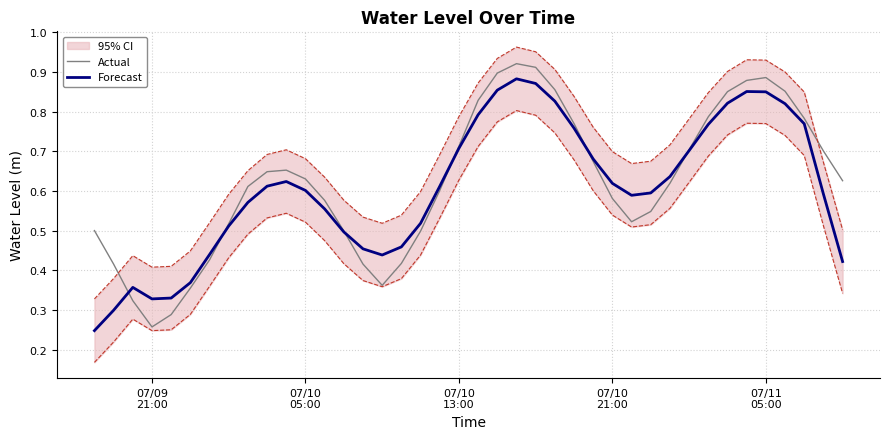

Does the chart display data point markers on the line(s)?

No